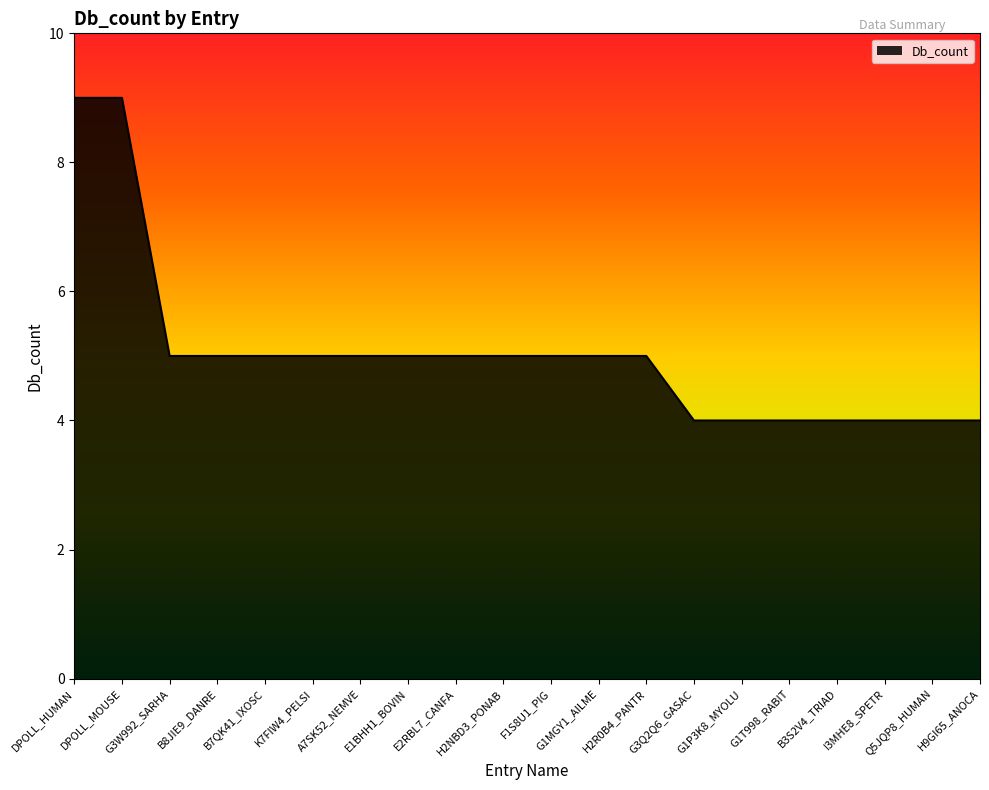

What position from the left is G1P3K8_MYOLU?

15